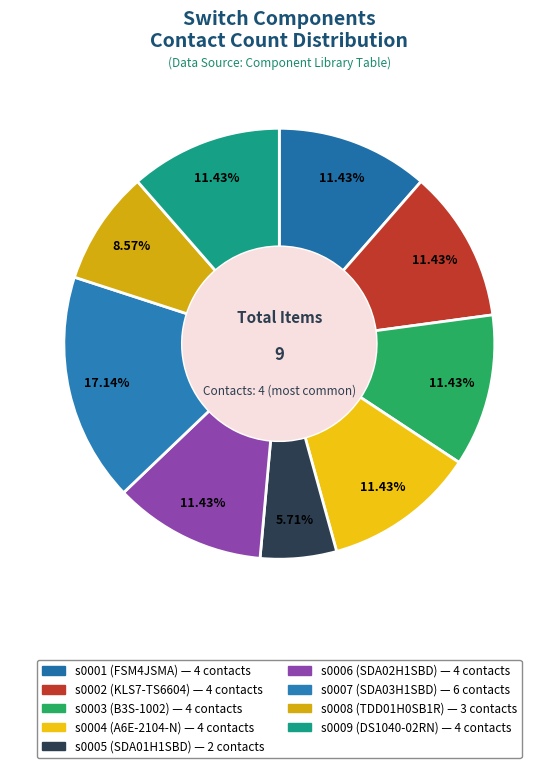

To the nearest percent, what portion does s0005 (SDA01H1SBD) represent?

6%